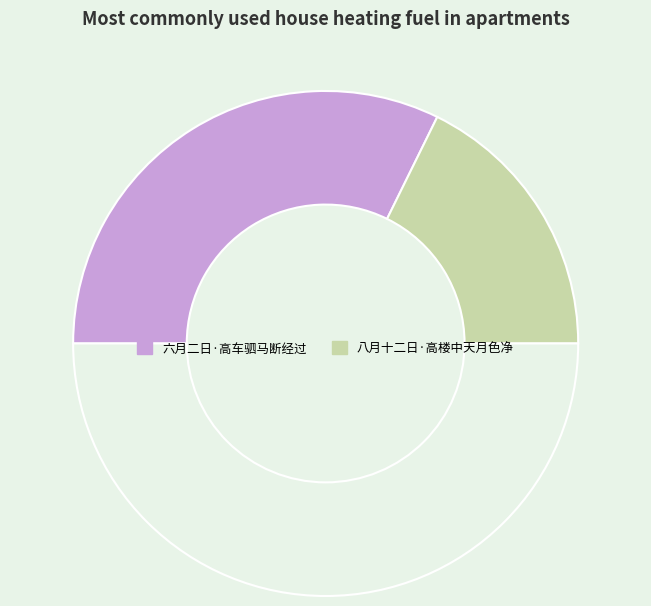

To the nearest percent, what is the average slice percentage?

50%